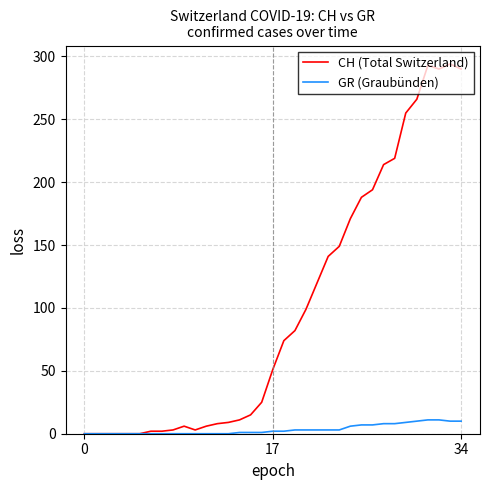

Which series has the largest total across all categories?

CH (Total Switzerland)